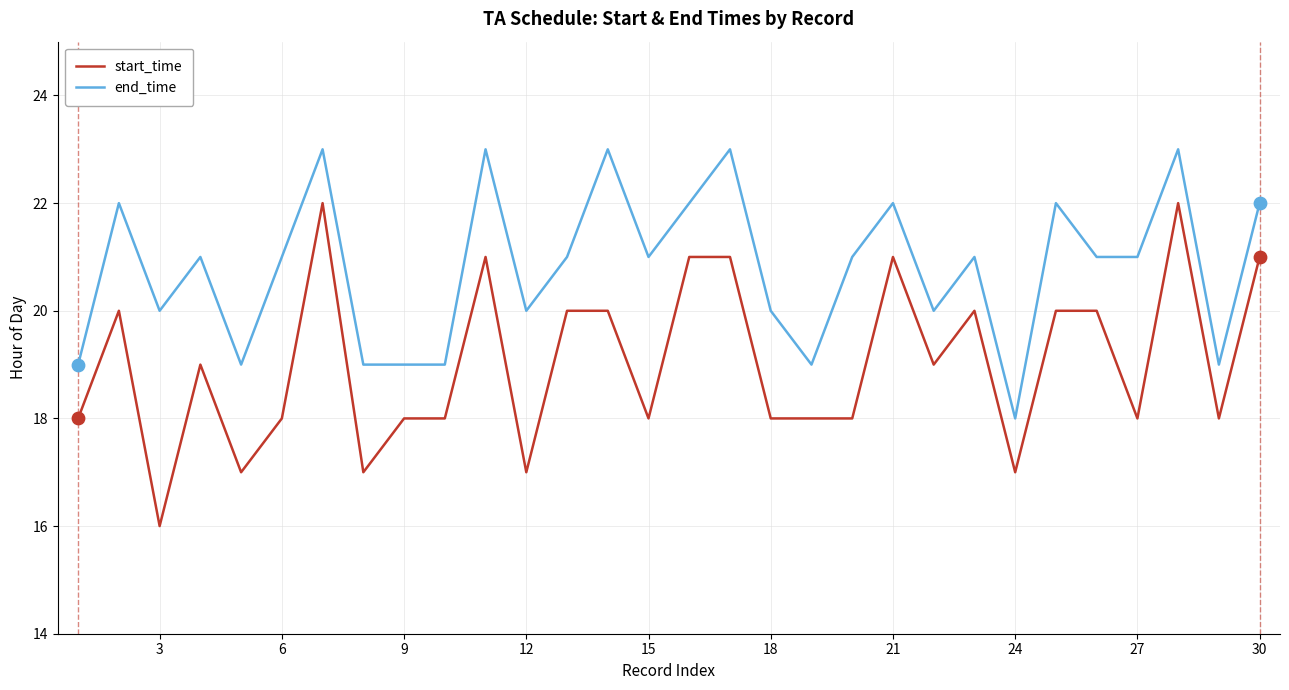

Which series has the largest total across all categories?

end_time